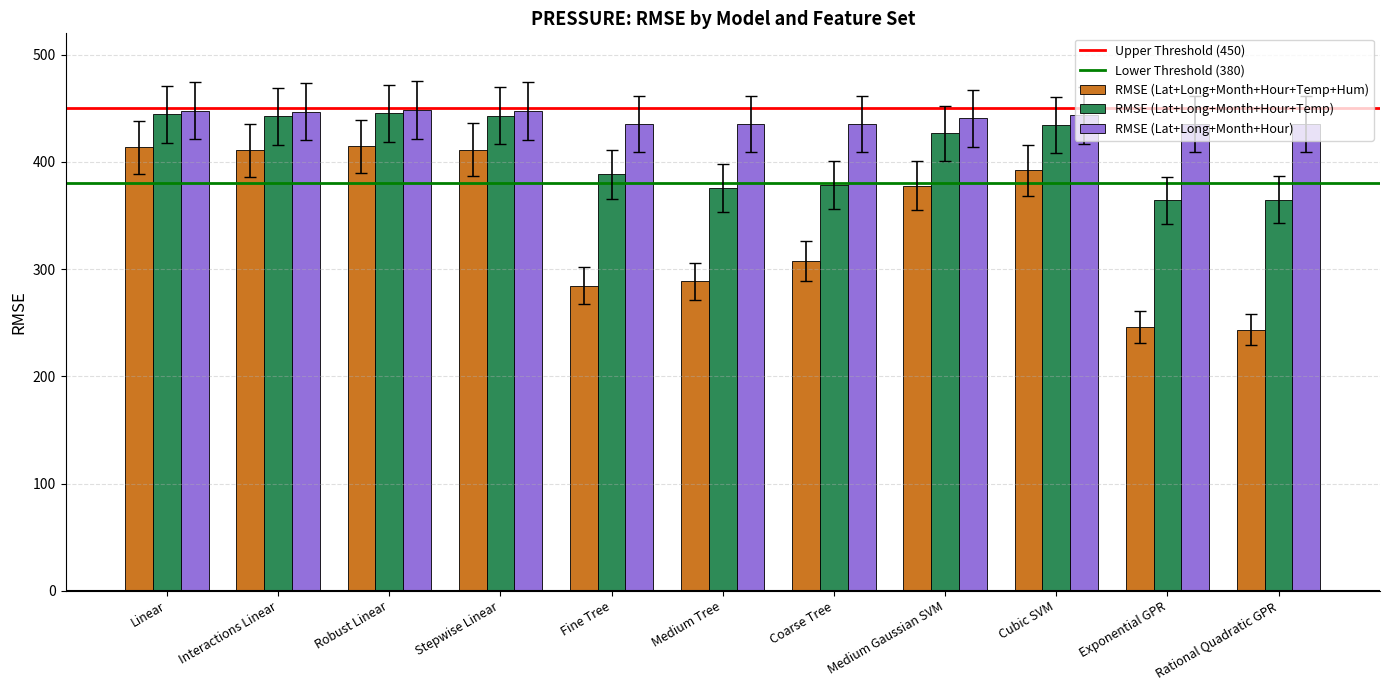

Is it true that RMSE (Lat+Long+Month+Hour+Temp+Hum) equals 135.8 at Interactions Linear?

False